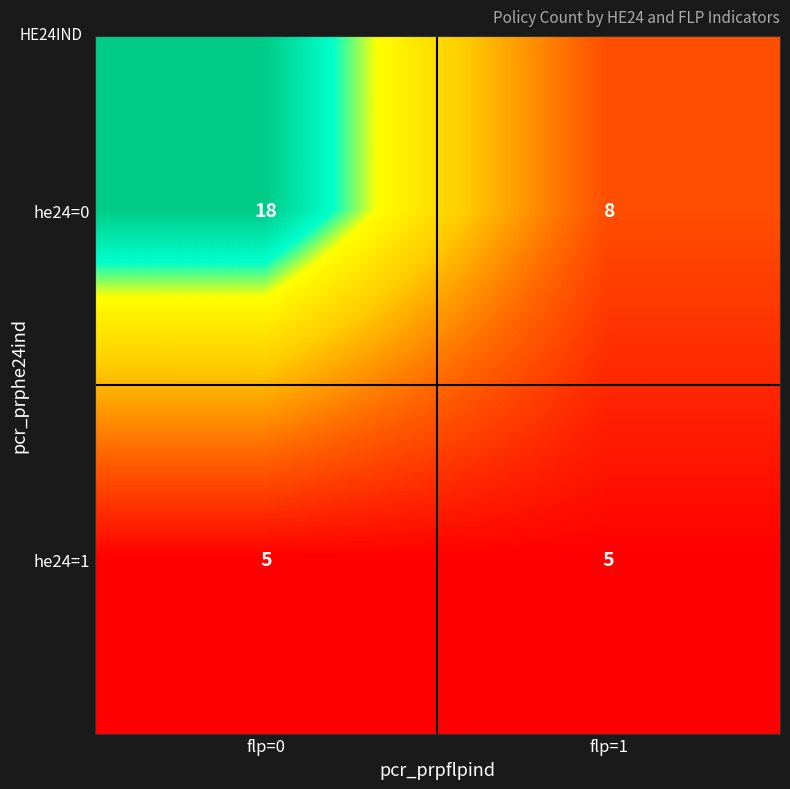

At which category does the chart reach its peak across all series?

flp=0